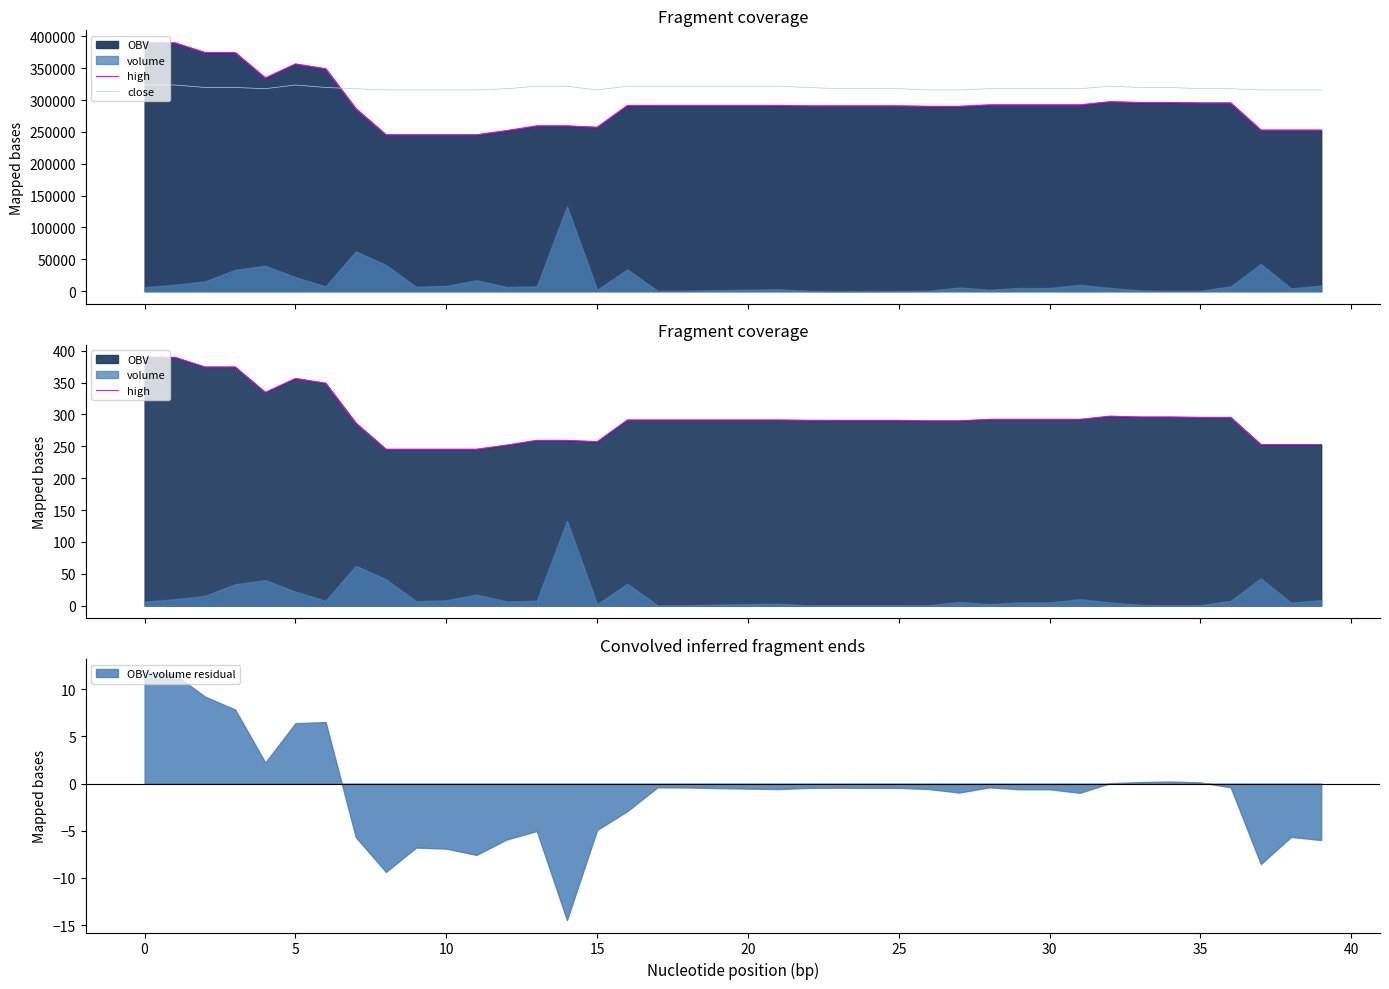

The OBV-volume residual series shows -0.6 at 30. True or false?

True